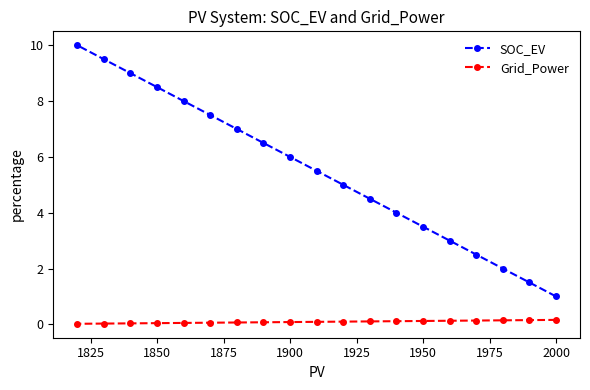

Which series changed the most between 1900 and 2000?

SOC_EV